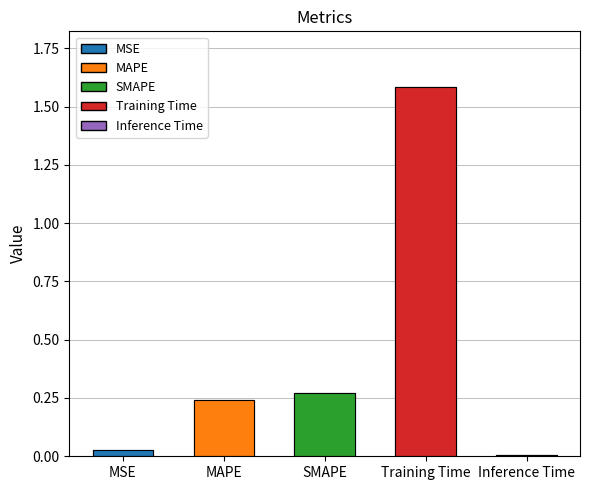

The value at MSE is 0.0. True or false?

True